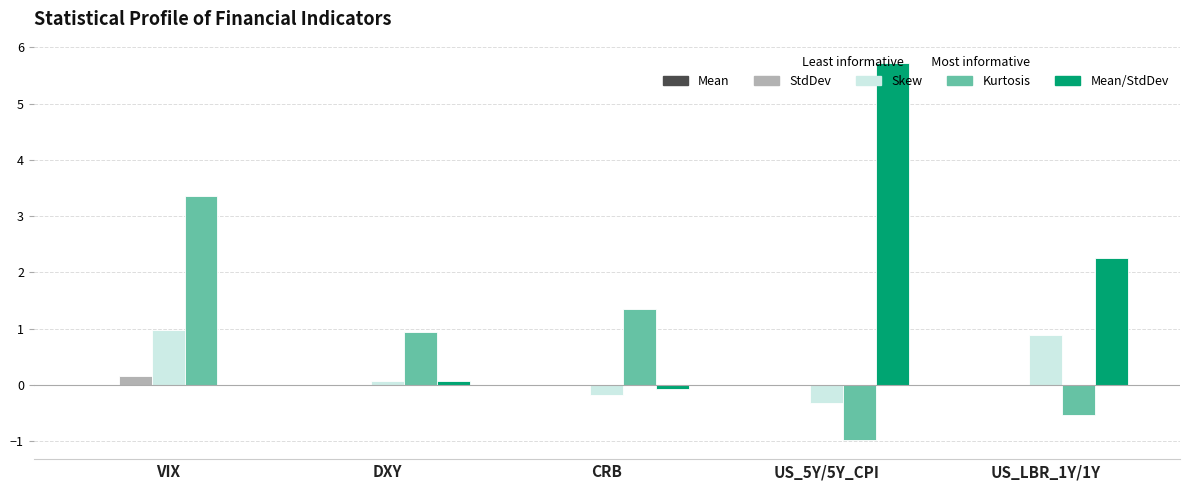

True or false: Skew has a value of 0.9 at US_LBR_1Y/1Y.

True